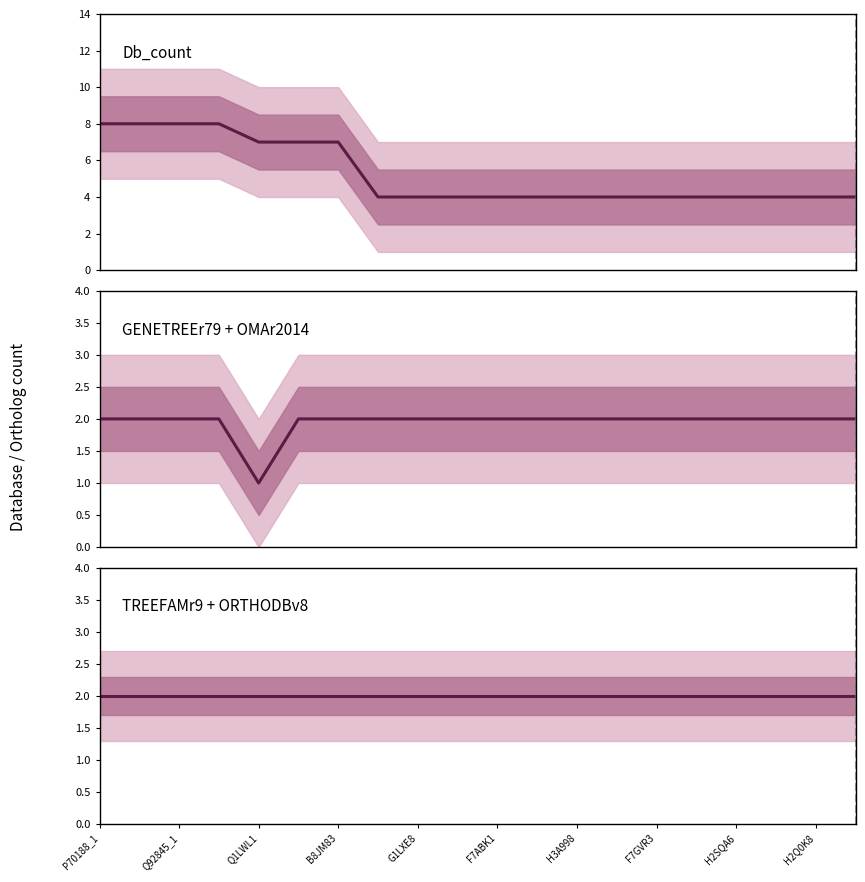

True or false: Db_count and GENETREEr79 + OMAr2014 cross at least once.

False